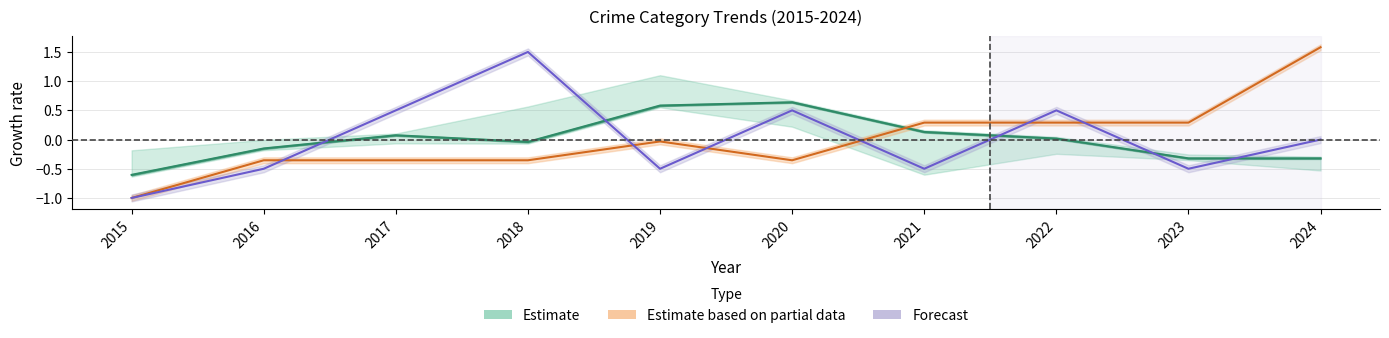

Is it true that Aggravated Assault equals 0.9 at 2022?

False